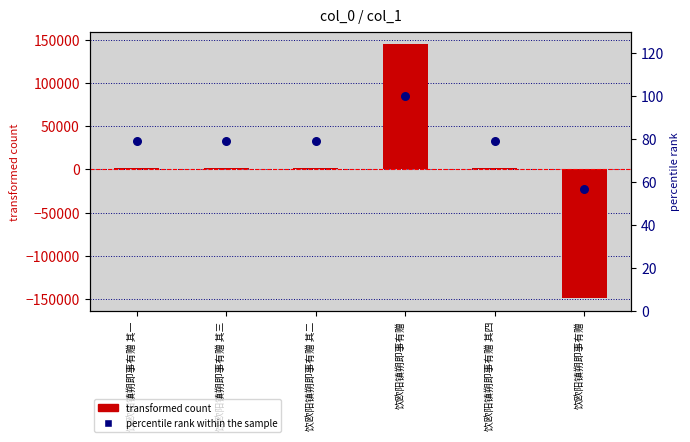

Which series contains the lowest Y value?

col_0